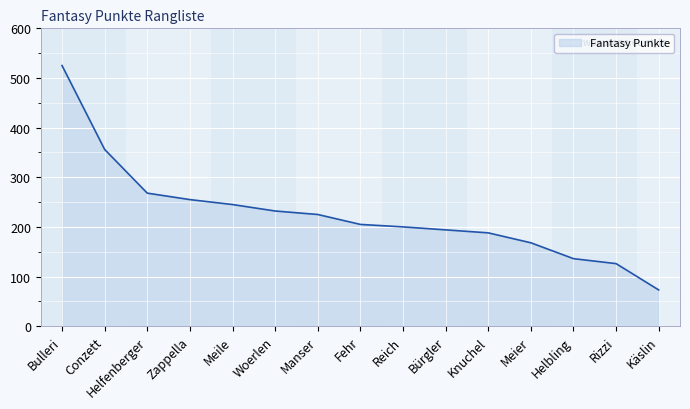

Does the chart display data point markers on the line(s)?

No